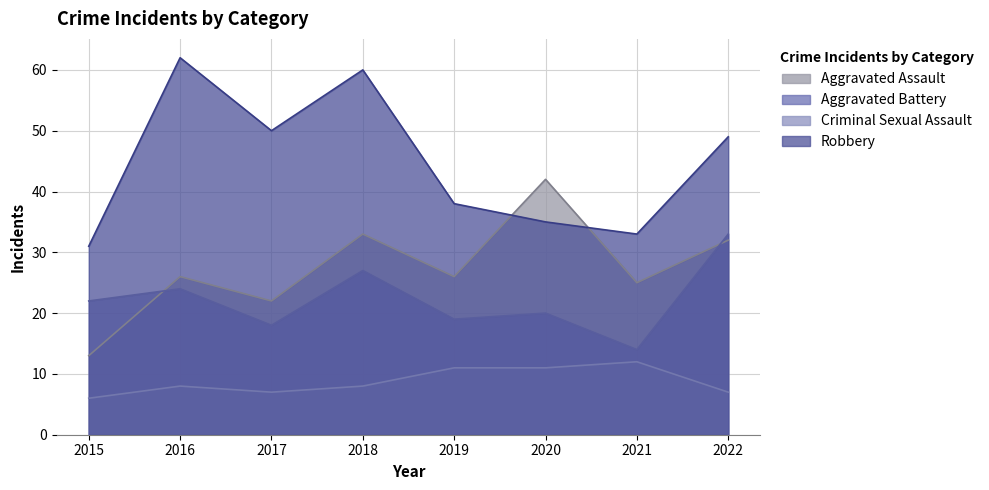

What is the maximum value shown in the chart?

62